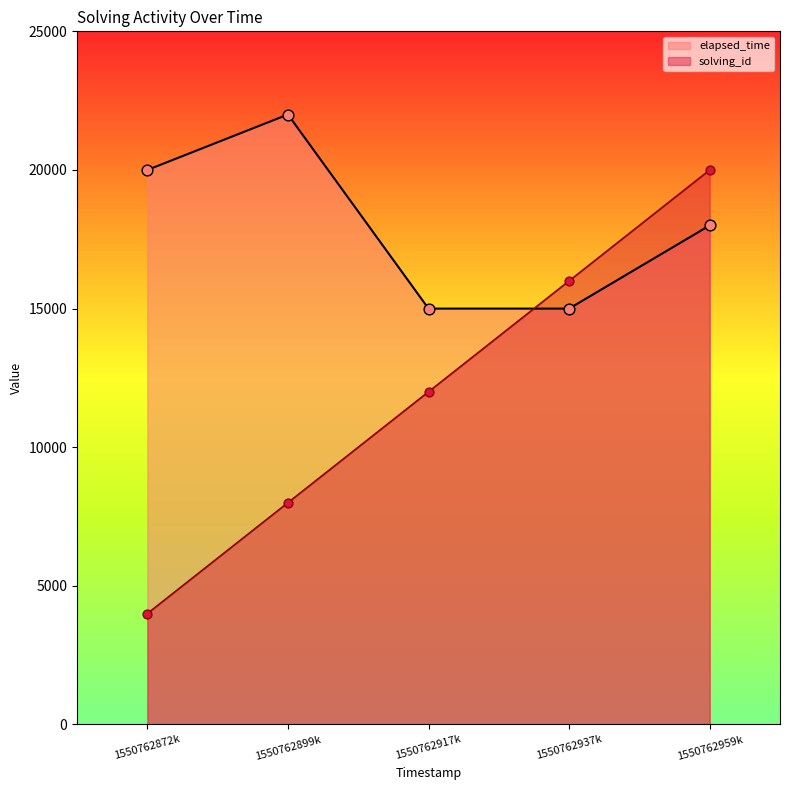

At which category is the sum across all series the highest?

1550762959k